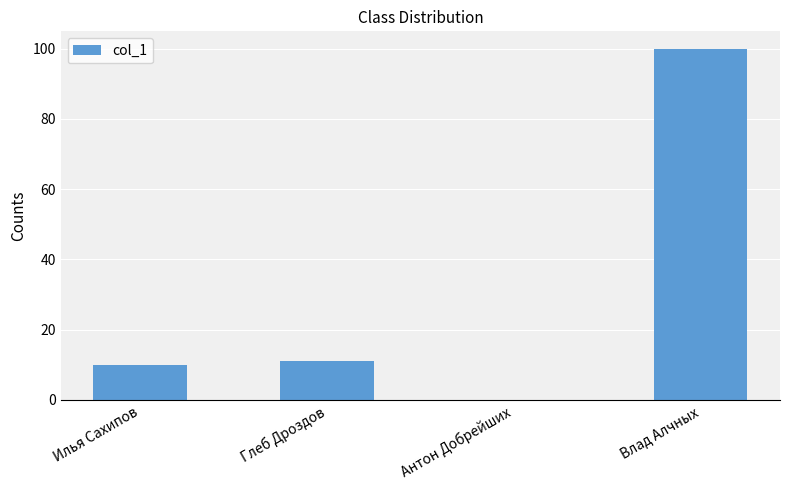

What is the greatest value displayed?

99.9